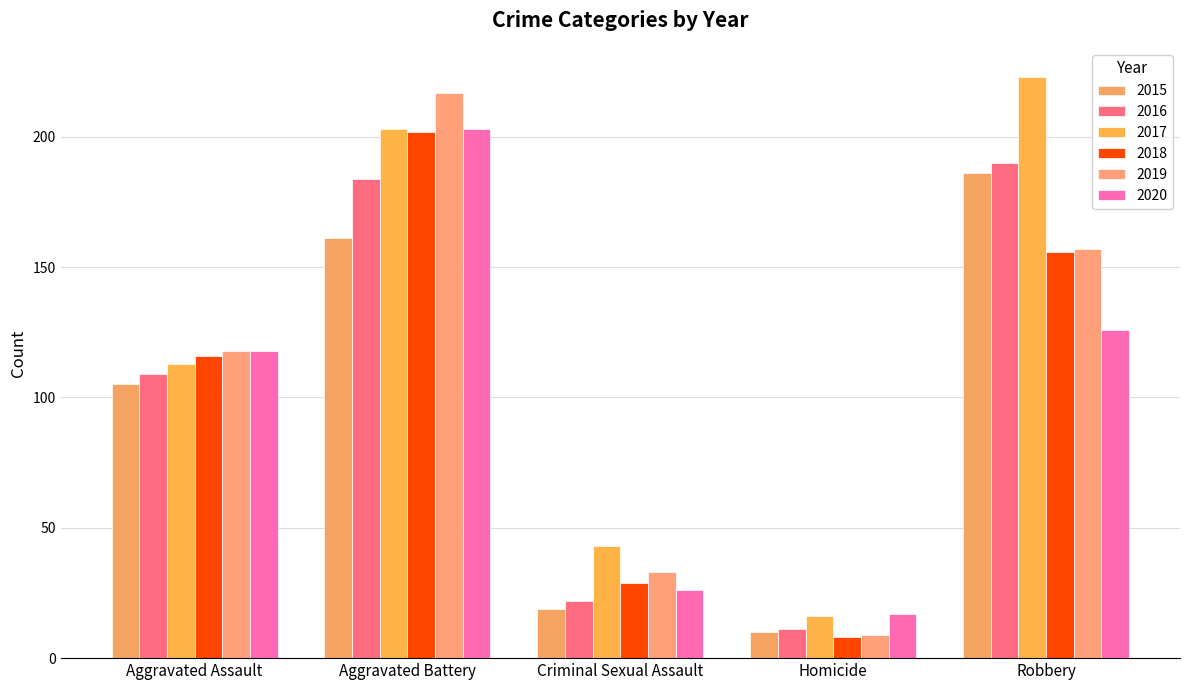

How many values in the 2015 series are below 105?

2